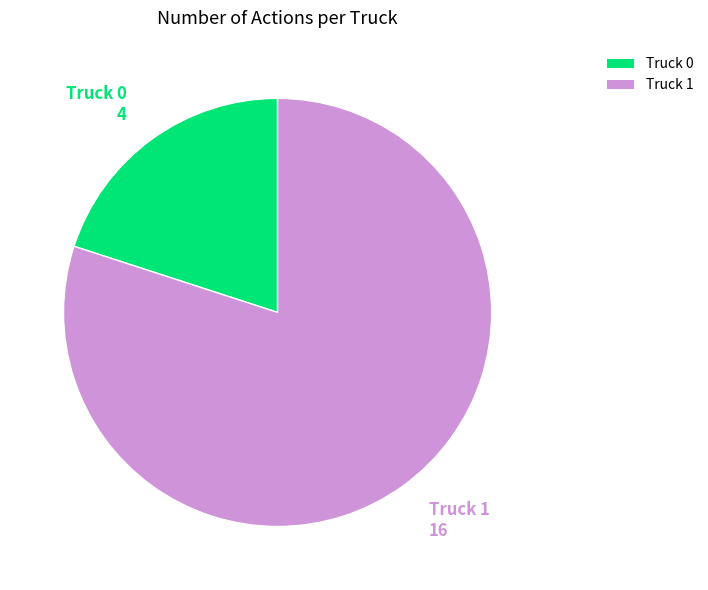

Is the sum of Truck 0 and Truck 1 greater than half?

Yes